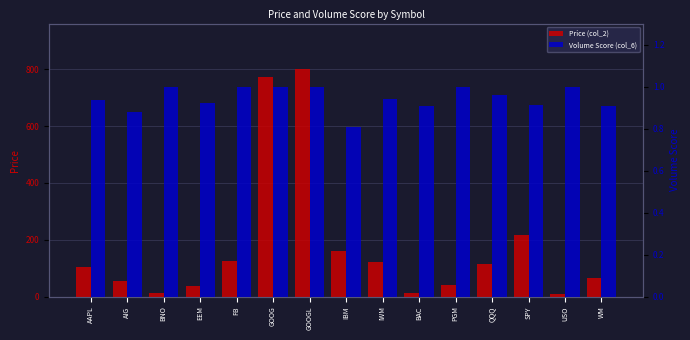

Rank the series at USO from highest to lowest value.

Price (col_2), Volume Score (col_6)